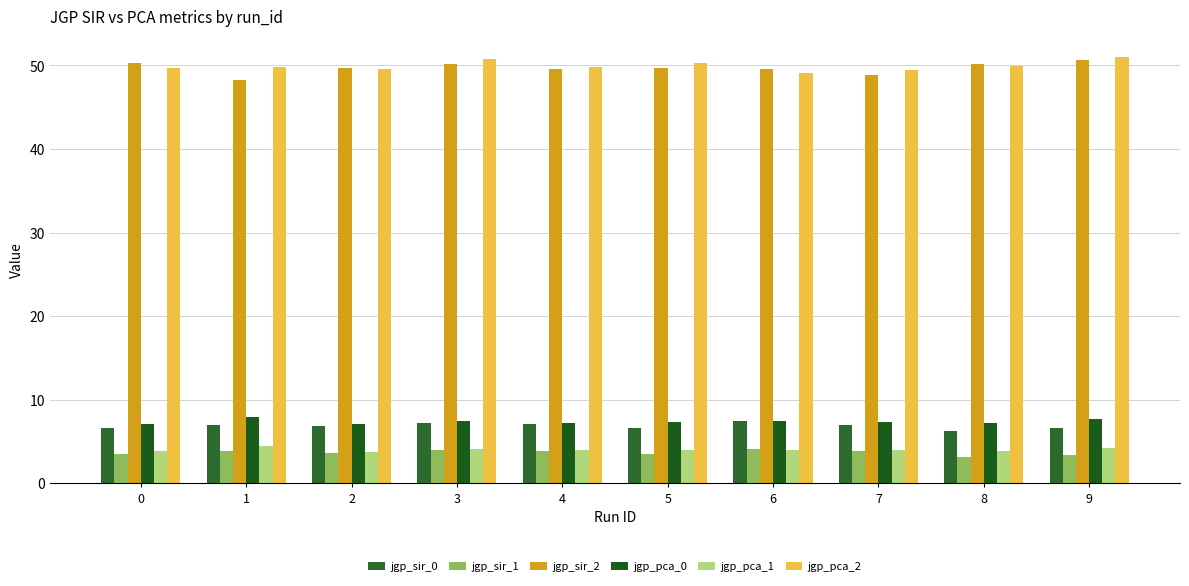

Are the bars grouped side by side (vs. stacked)?

Yes